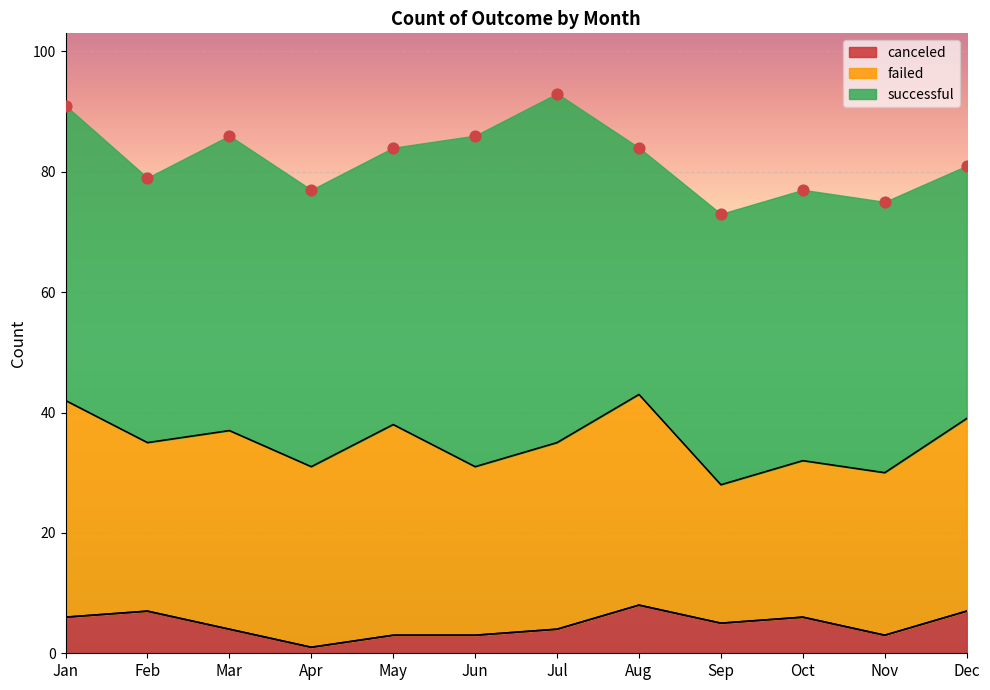

Which series has the widest spread of Y values?

successful